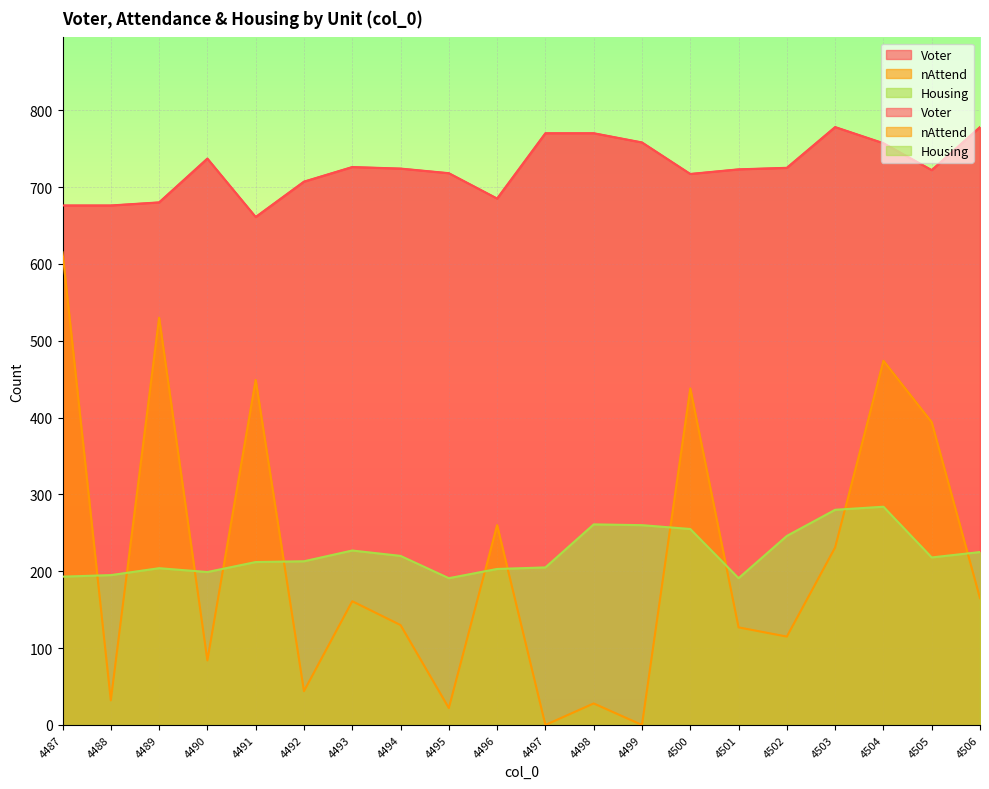

In Housing, how many points are higher than both neighbors (excluding endpoints)?

4